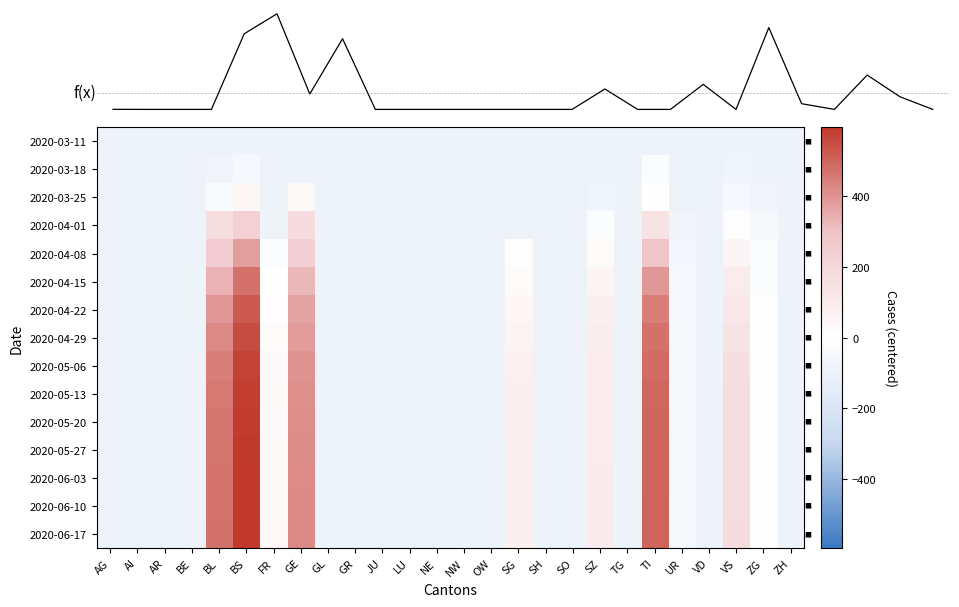

Which category has the lowest value in the 2020-05-27 series?

AG